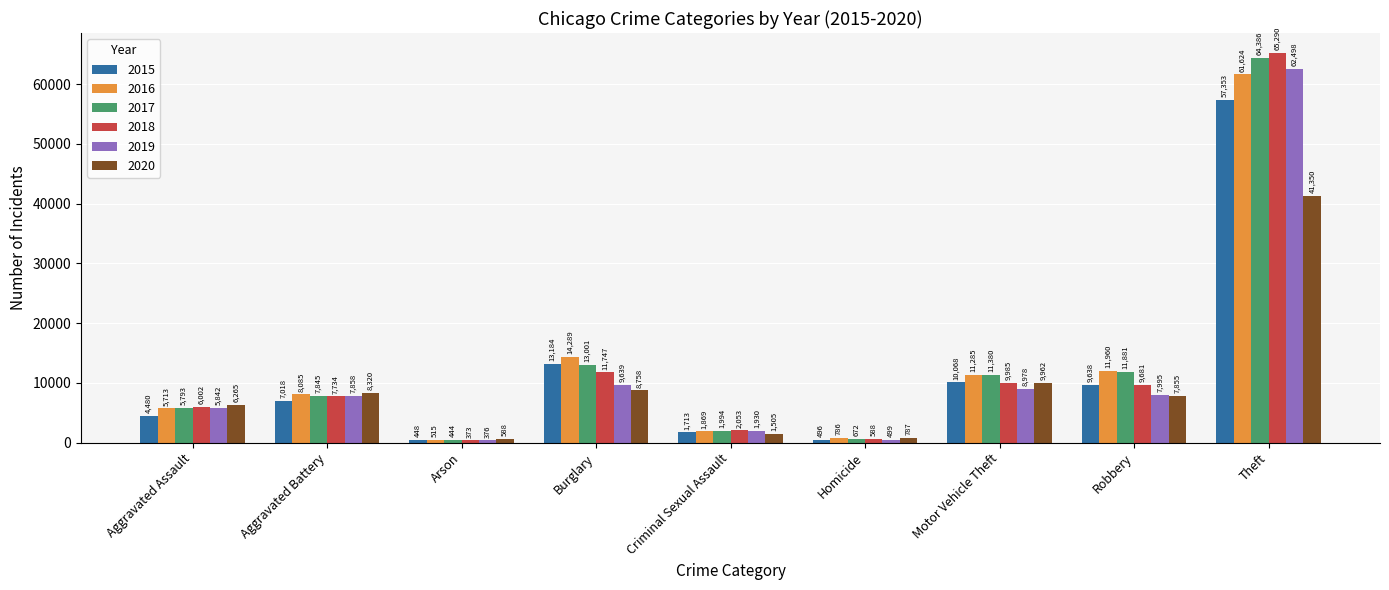

Are the bars grouped side by side (vs. stacked)?

Yes